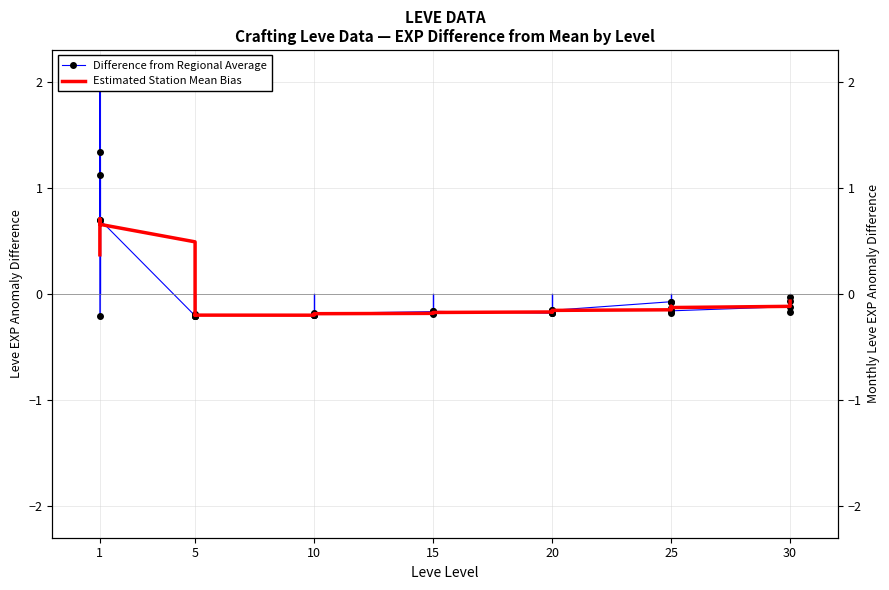

Rank the series by their maximum value, from lowest to highest.

Estimated Station Mean Bias, Difference from Regional Average